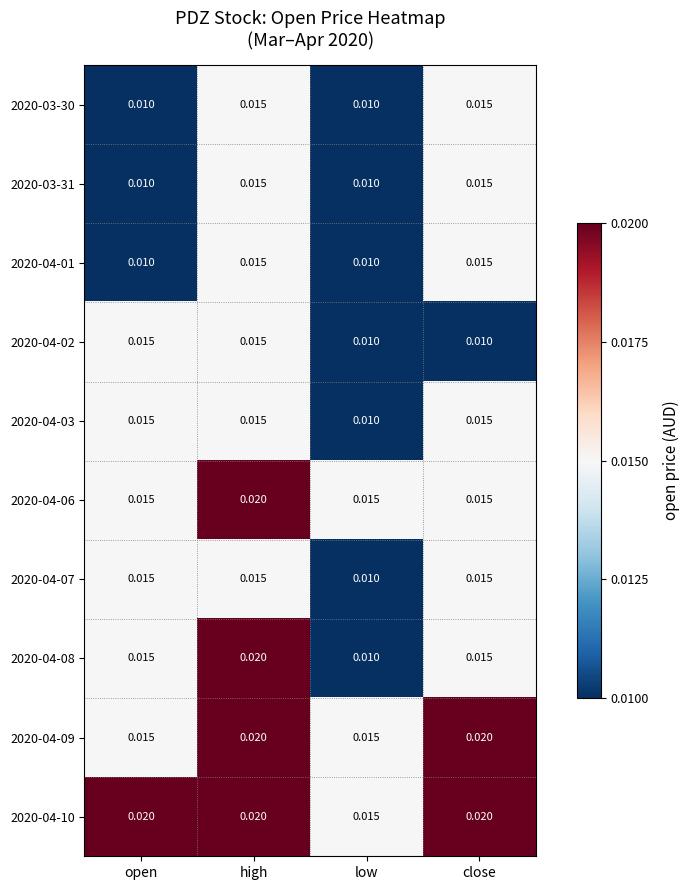

At which category is the sum across all series the highest?

high